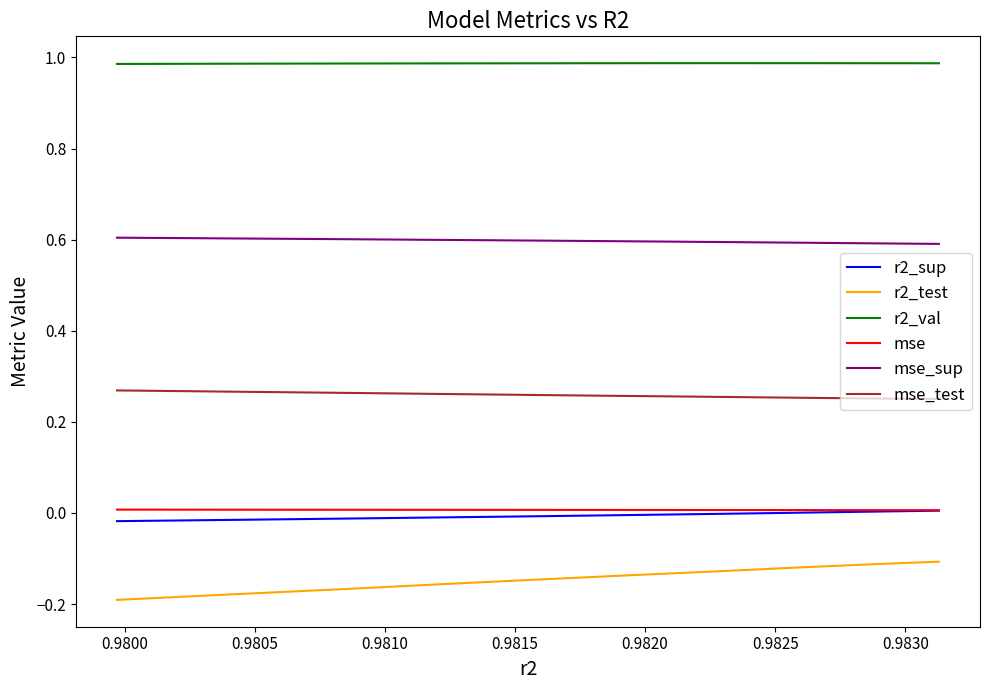

True or false: r2_sup and r2_val intersect in this chart.

False